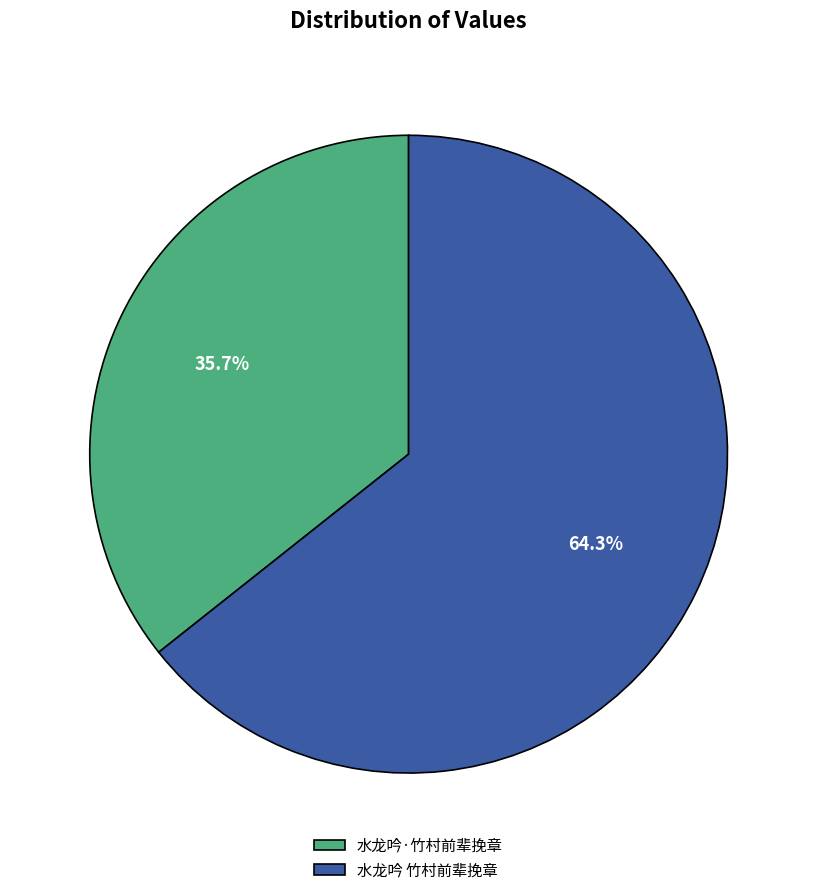

To the nearest percent, what is the average slice percentage?

50%